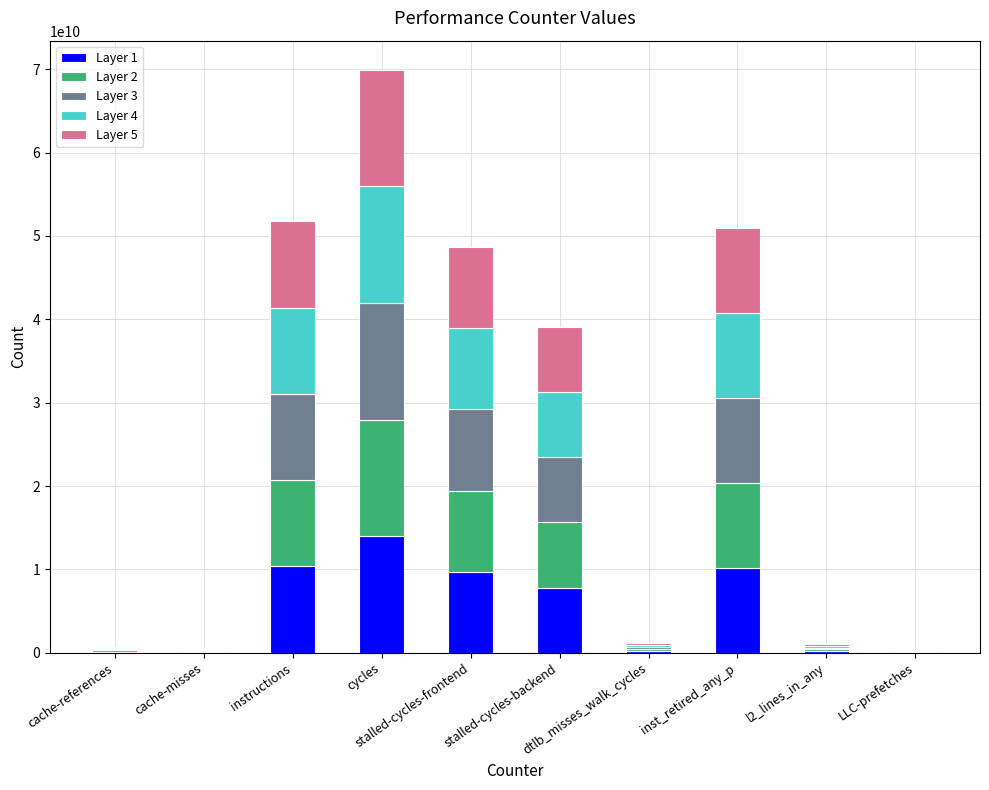

What are all the series names shown in the legend?

Layer 1, Layer 2, Layer 3, Layer 4, Layer 5